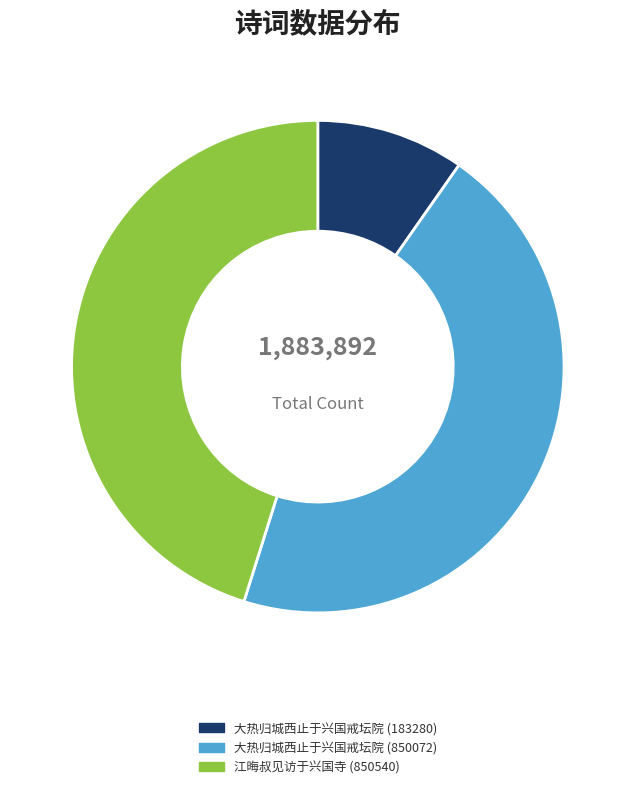

Between 大热归城西止于兴国戒坛院 (183280) and 江晦叔见访于兴国寺 (850540), which is larger?

江晦叔见访于兴国寺 (850540)